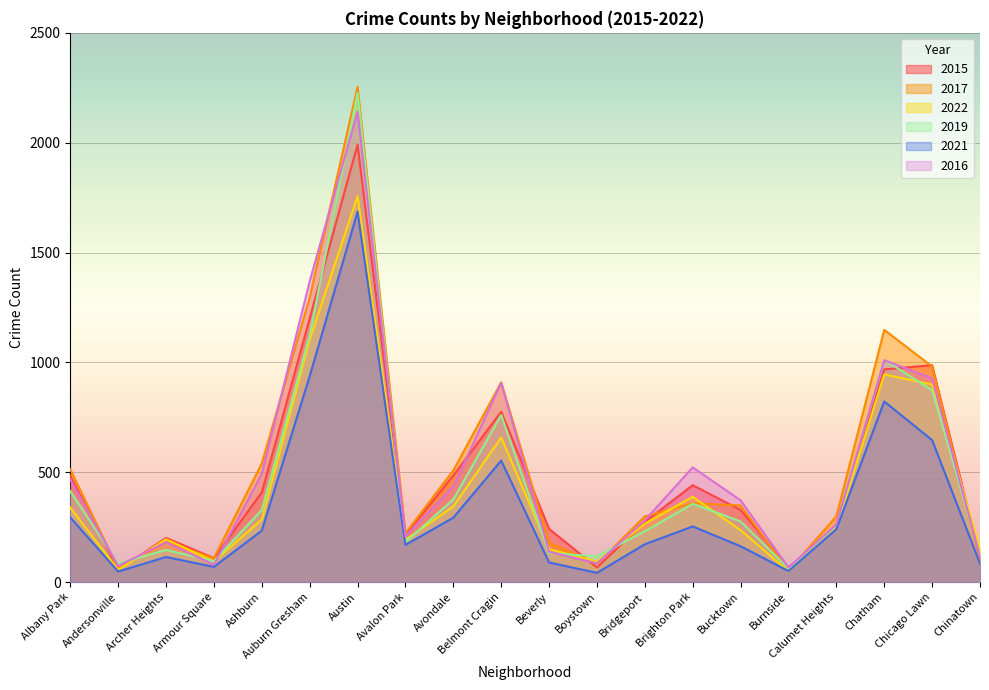

What is the label of the 8th point from the right?

Bridgeport